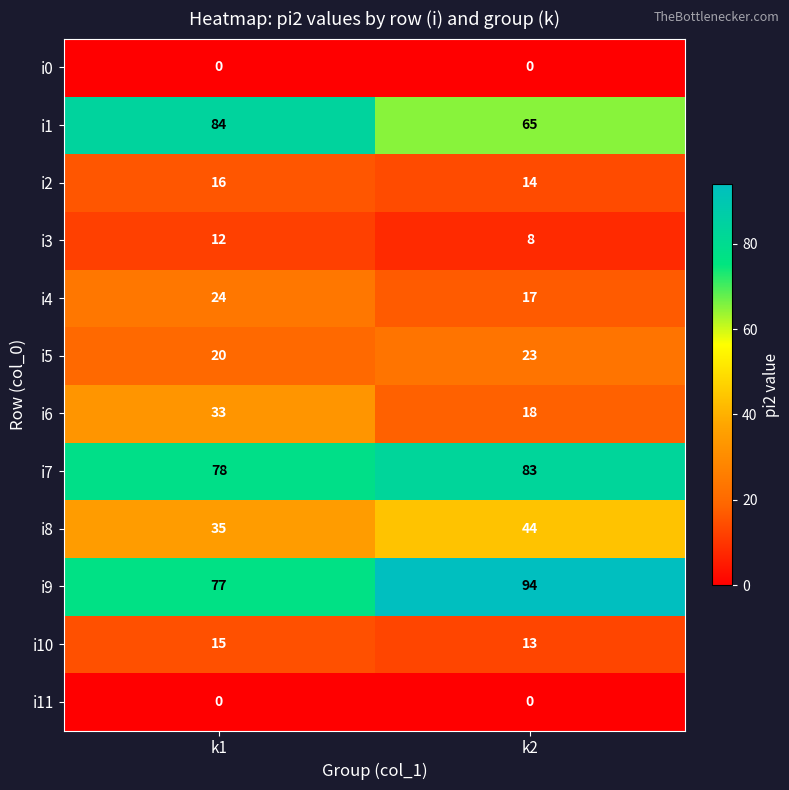

Reading left to right, list all the values displayed in this chart.

i0: k1=0	k2=0
i1: k1=84	k2=65
i2: k1=16	k2=14
i3: k1=12	k2=8
i4: k1=24	k2=17
i5: k1=20	k2=23
i6: k1=33	k2=18
i7: k1=78	k2=83
i8: k1=35	k2=44
i9: k1=77	k2=94
i10: k1=15	k2=13
i11: k1=0	k2=0